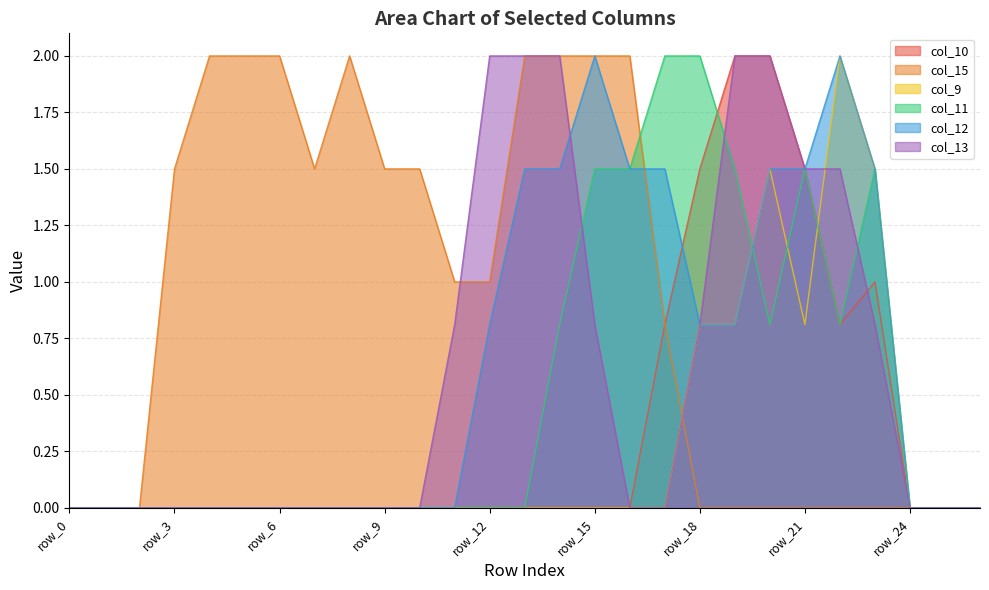

What is the sum of all col_10 values?

9.6